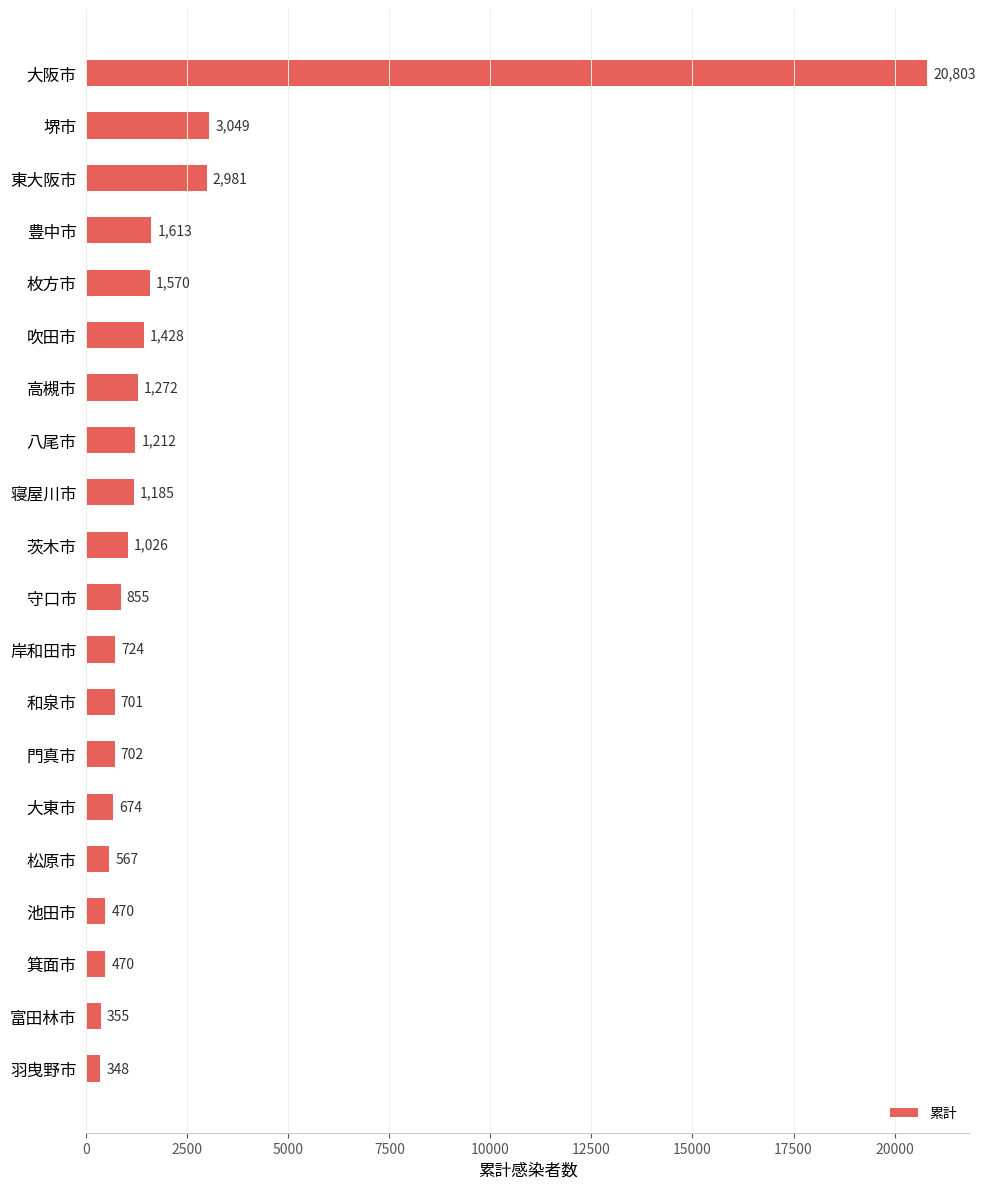

Which has a higher value, 岸和田市 or 大東市?

岸和田市